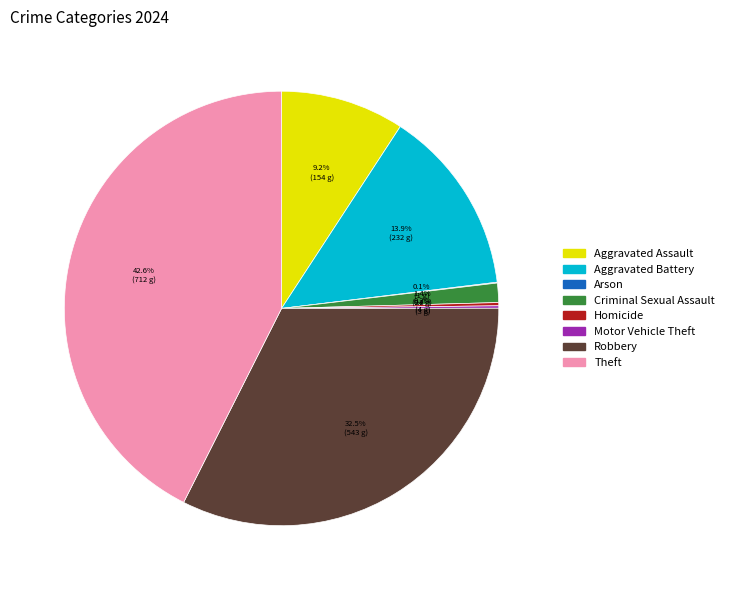

Between Aggravated Assault and Robbery, which is larger?

Robbery